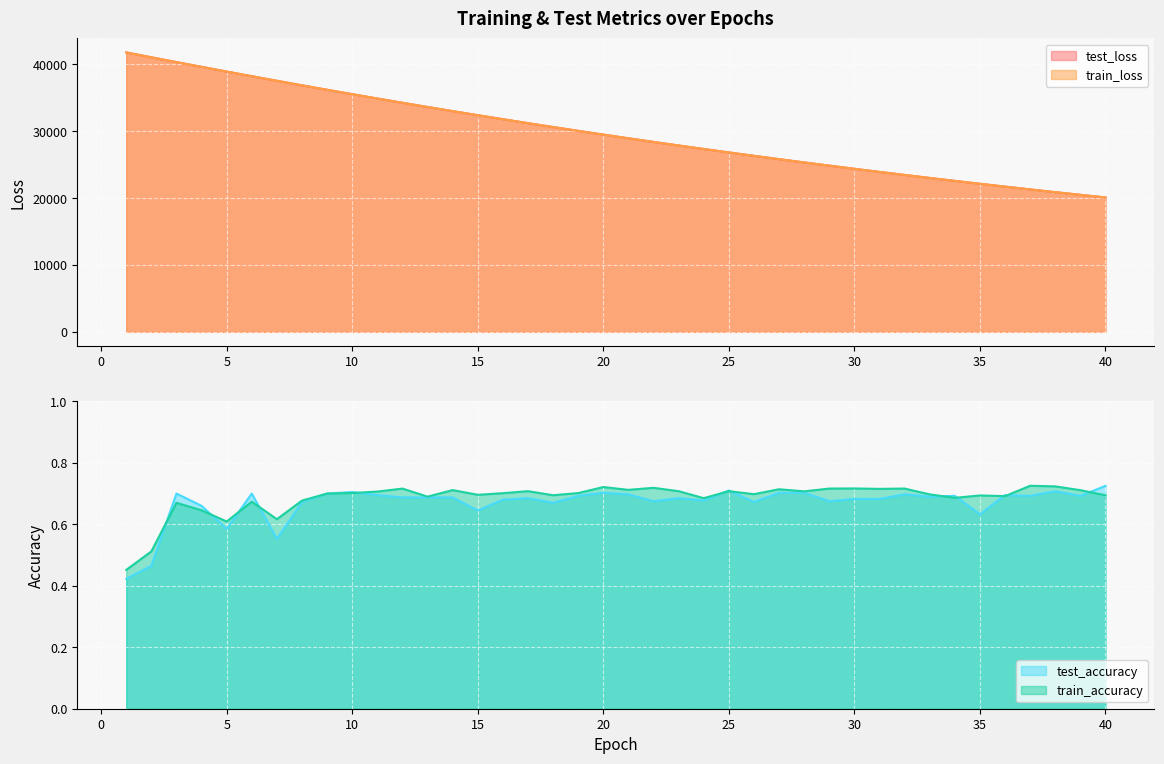

At 24, list the series in order from largest to smallest.

test_loss, train_loss, train_accuracy, test_accuracy